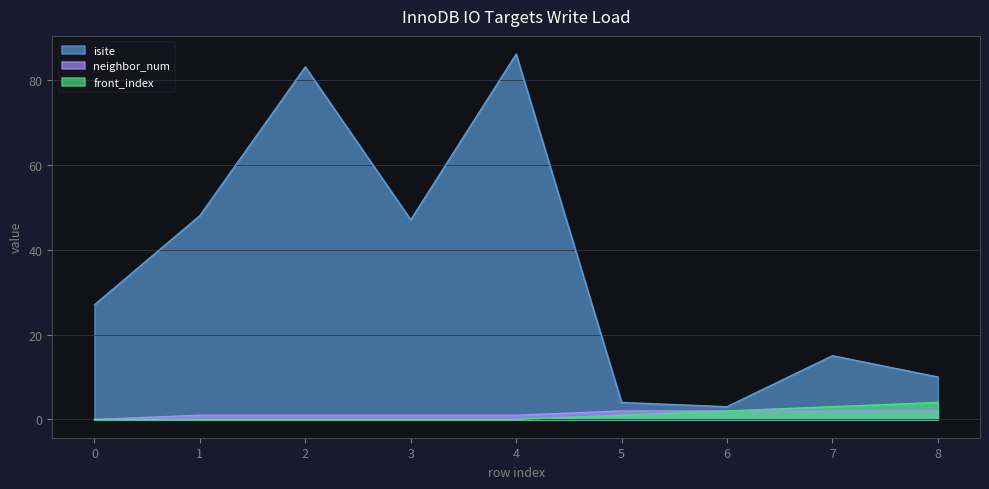

Reading left to right, extract all data points from this chart.

isite: 27	48	83	47	86	4	3	15	10
neighbor_num: 0	1	1	1	1	2	2	2	2
front_index: 0	0	0	0	0	1	2	3	4